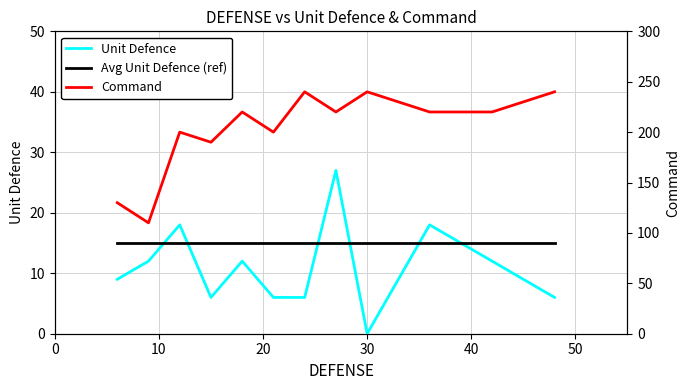

Count the number of categories in the chart.

12